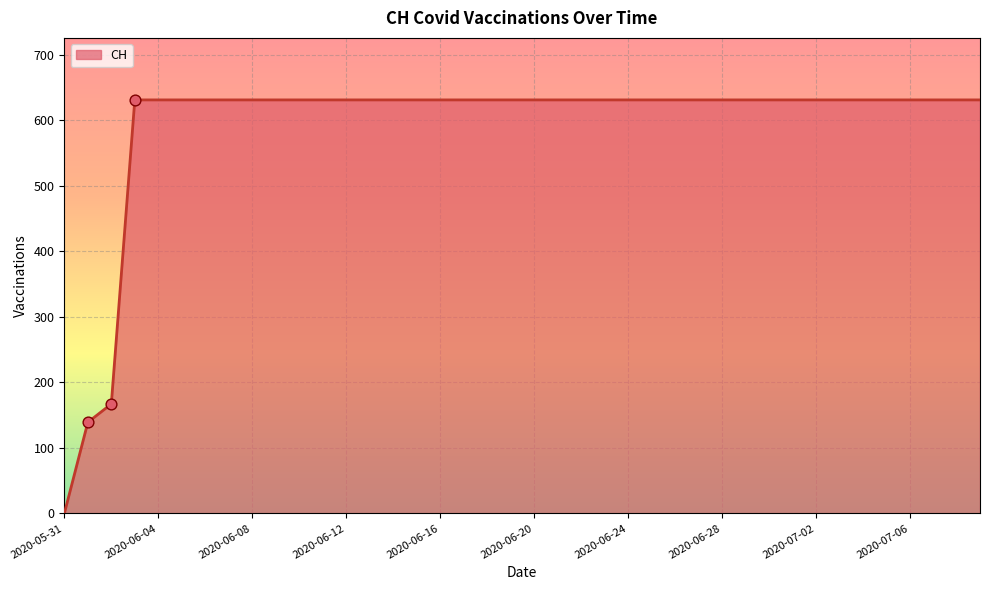

What is the difference between the maximum and minimum values?

631